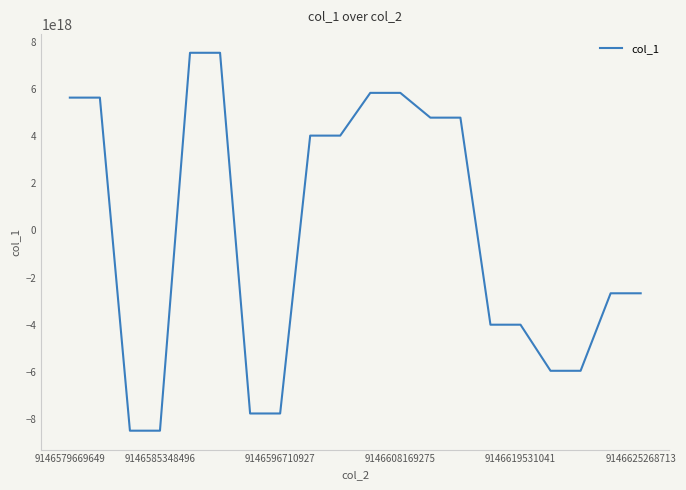

Between 9146619531041 and 9146625268713, which is larger?

9146625268713